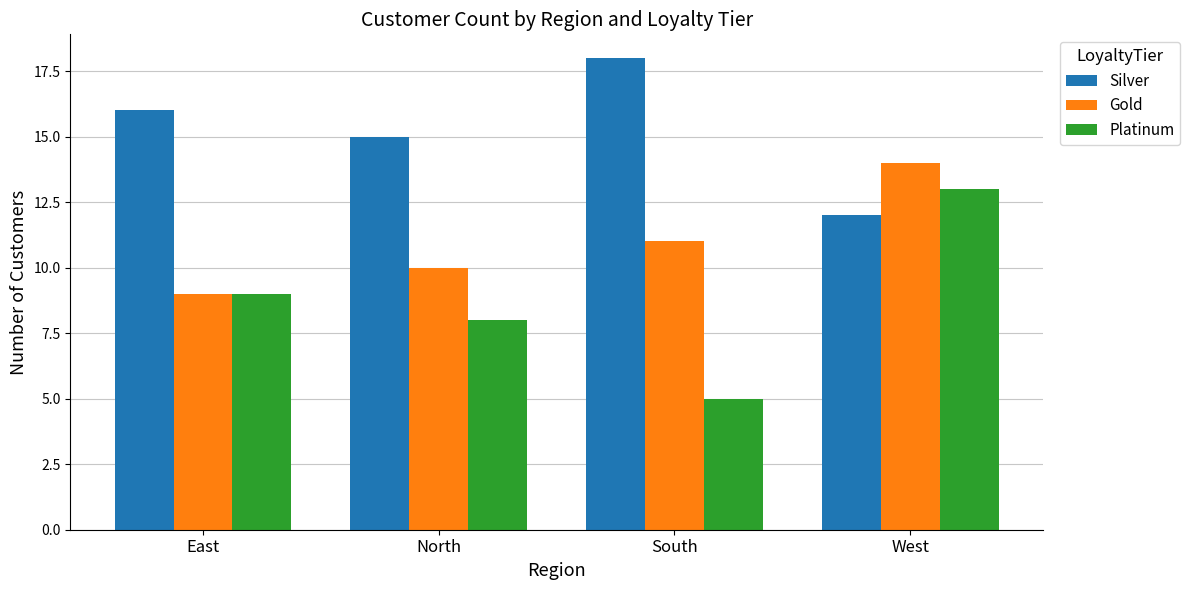

True or false: Platinum has a value of 9 at East.

True